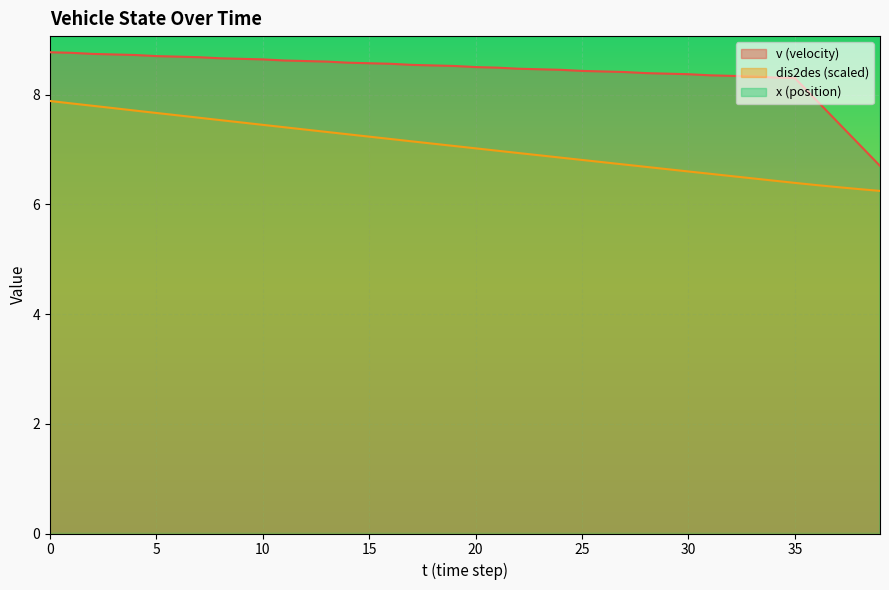

What is the average value of the v series?

8.4